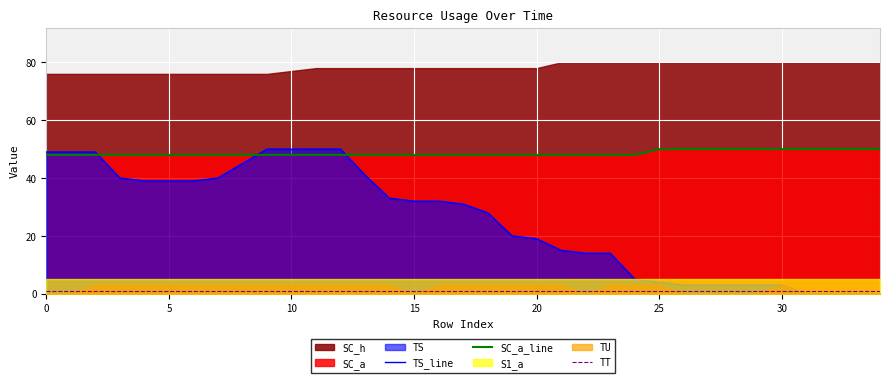

The SC_a_line series shows 48 at 10. True or false?

True